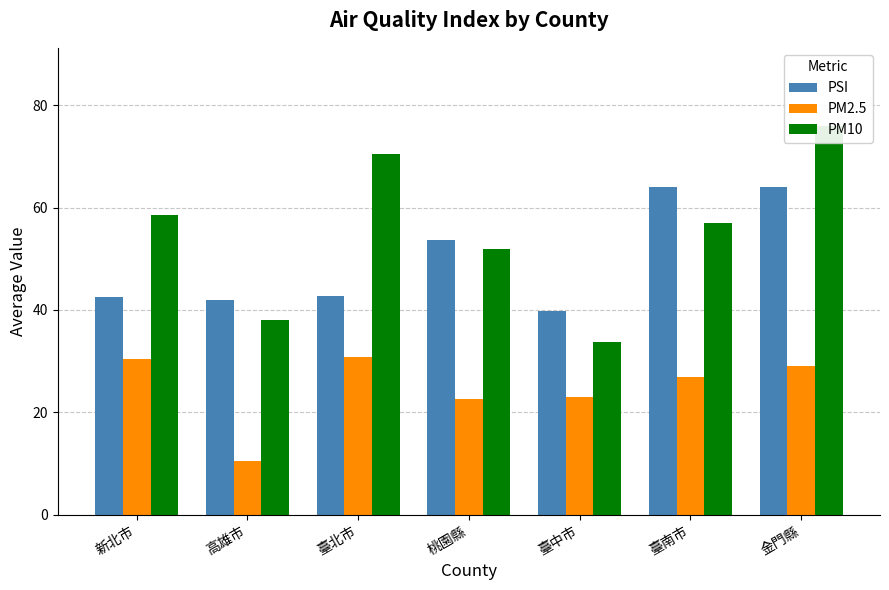

What is the difference between the PM2.5 values at 新北市 and 臺北市?

0.4